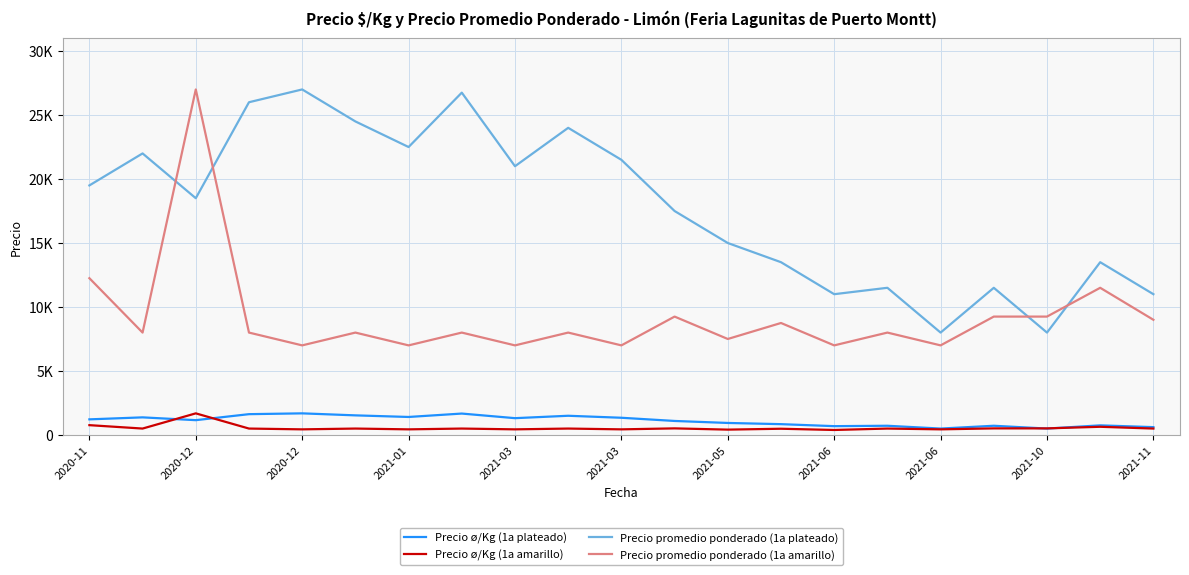

What are all the series names shown in the legend?

Precio ø/Kg (1a plateado), Precio ø/Kg (1a amarillo), Precio promedio ponderado (1a plateado), Precio promedio ponderado (1a amarillo)